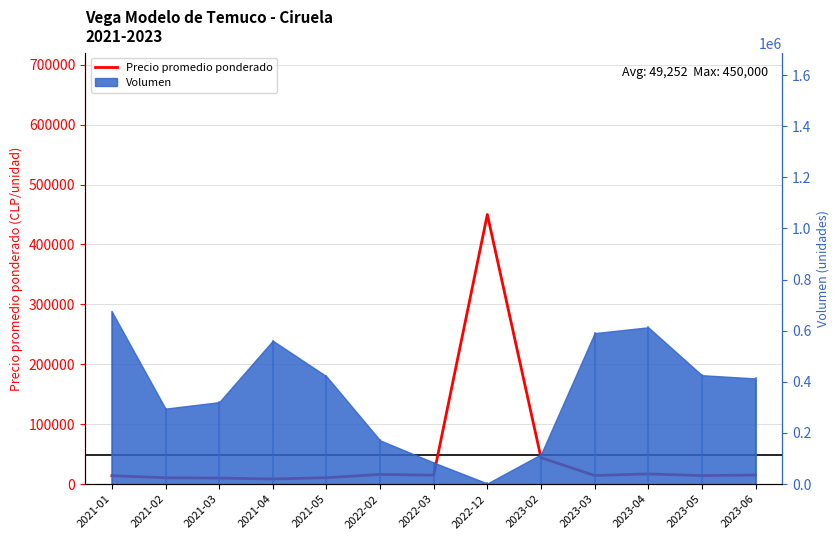

What is the label of the 1st point from the left?

2021-01